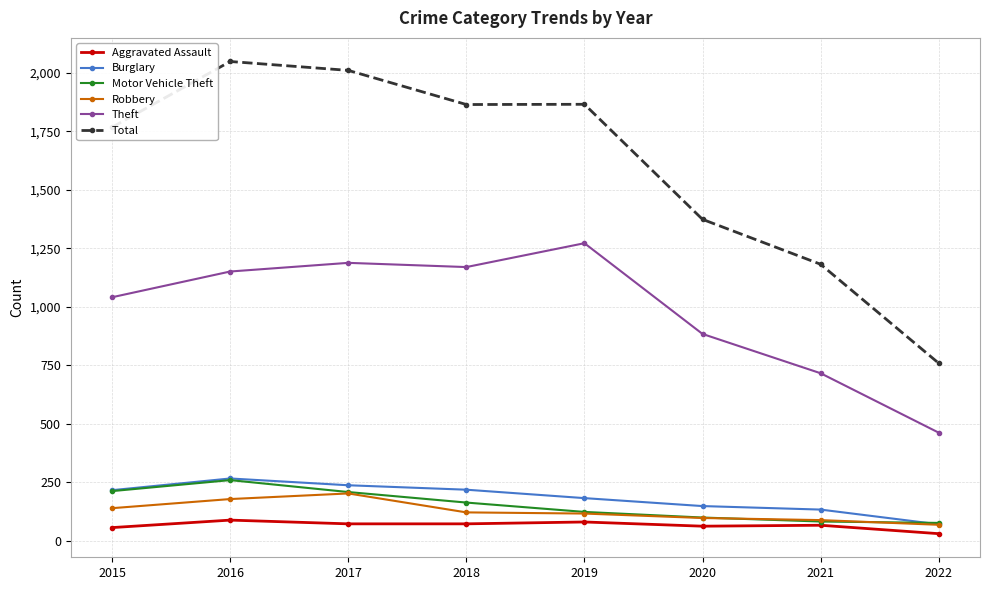

Between 2017 and 2020, which series saw the biggest shift?

Total